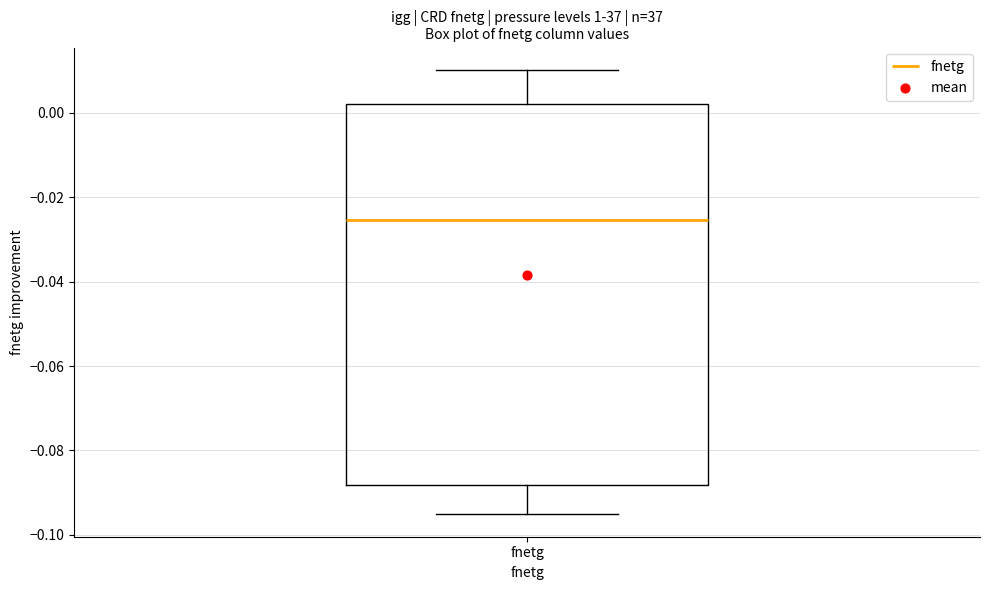

Where does the upper whisker of the box for fnetg end on the y-axis? The values are not printed on the chart, so give them approximately, as read against the axis.

0.010